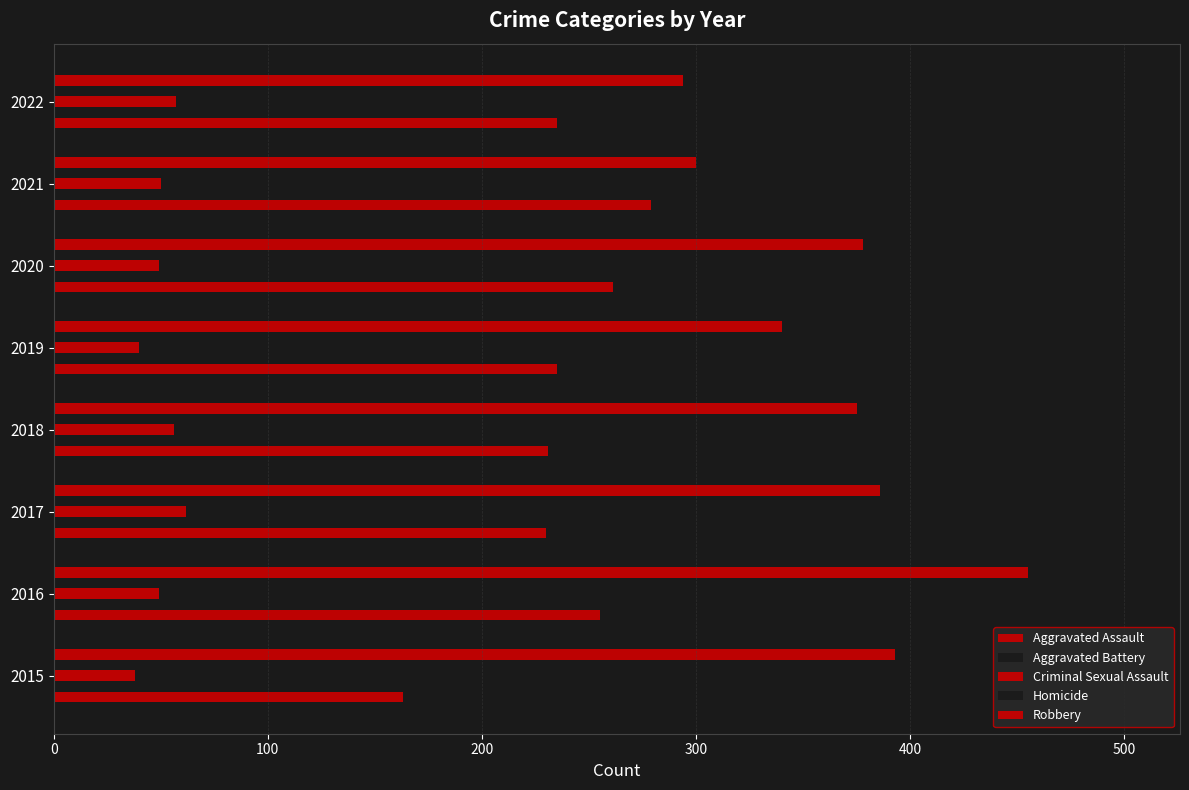

How many data points in Aggravated Battery are less than 434?

4